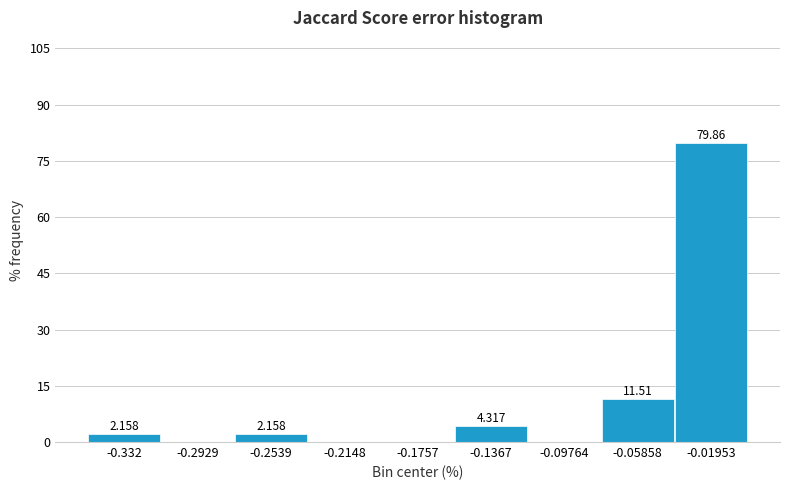

Which range on the x-axis has the tallest bar?

-0.040 to 0.000